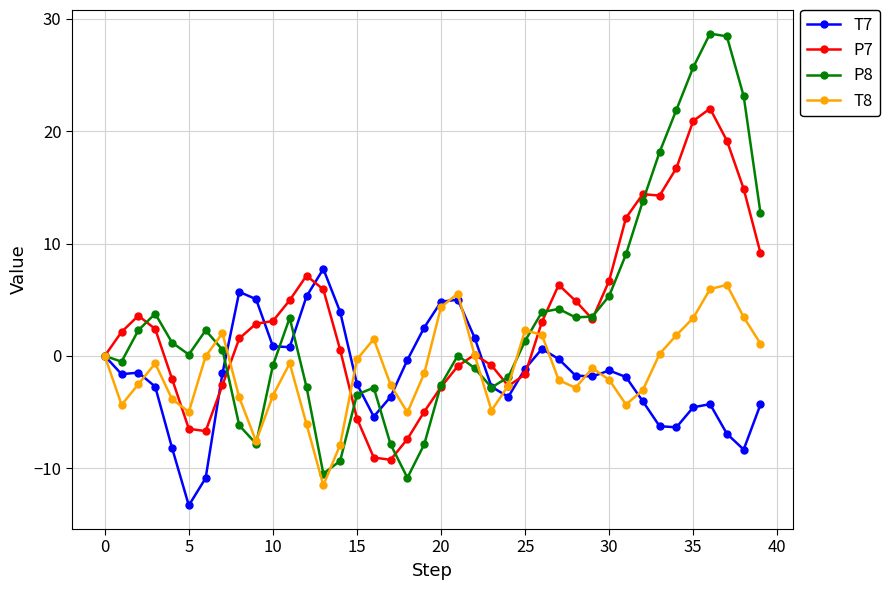

What is the highest value of the T8 series?

6.3